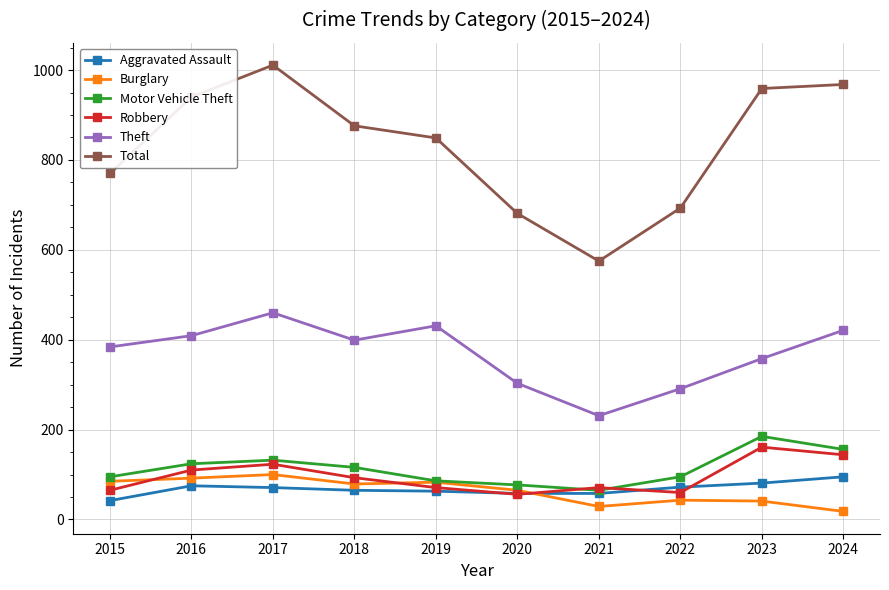

What is the greatest value displayed?

1011